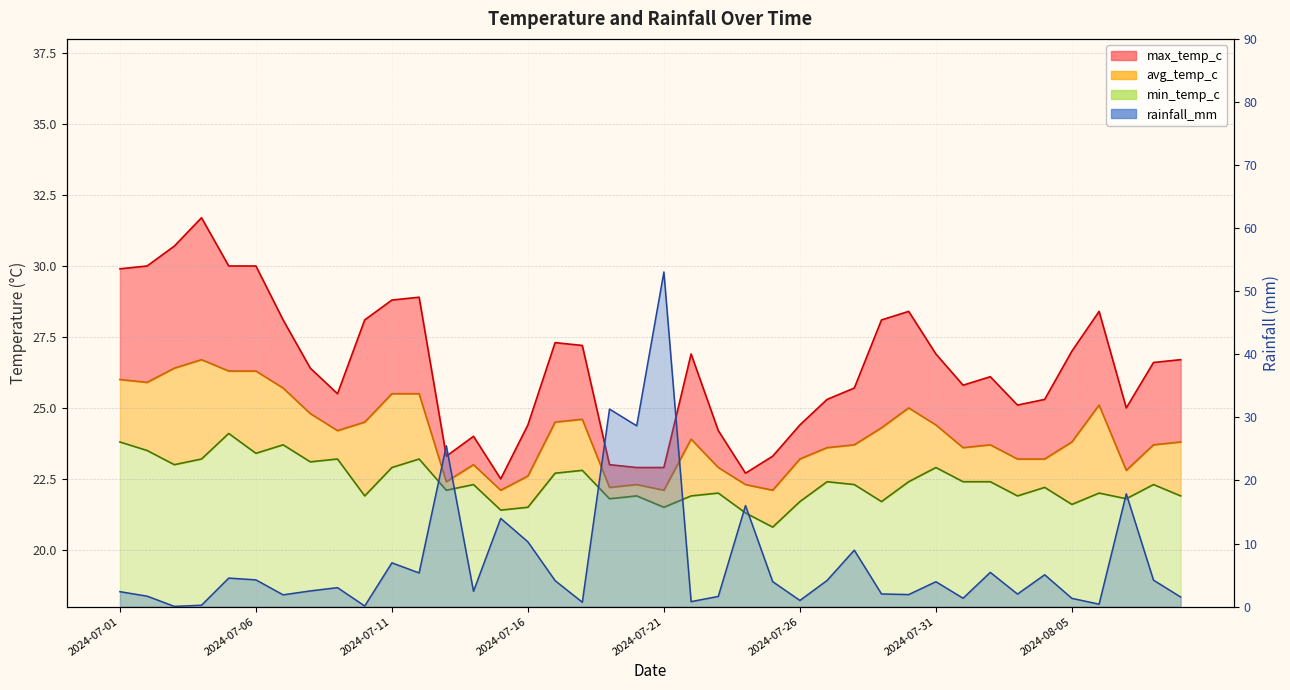

Where does the min_temp_c series first go above 22?

2024-07-01